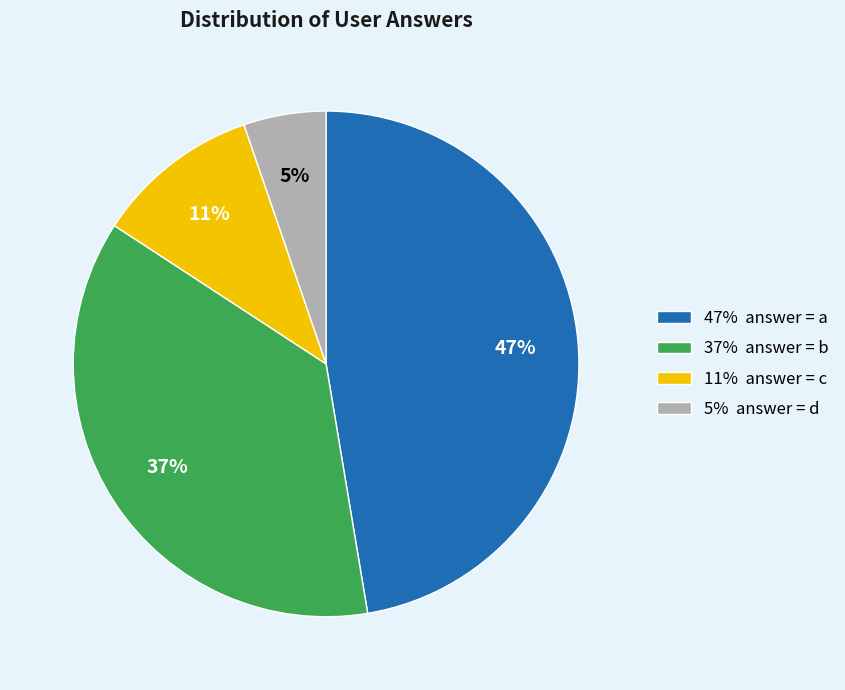

To the nearest percent, what is the difference between the largest and smallest slice percentages?

42%